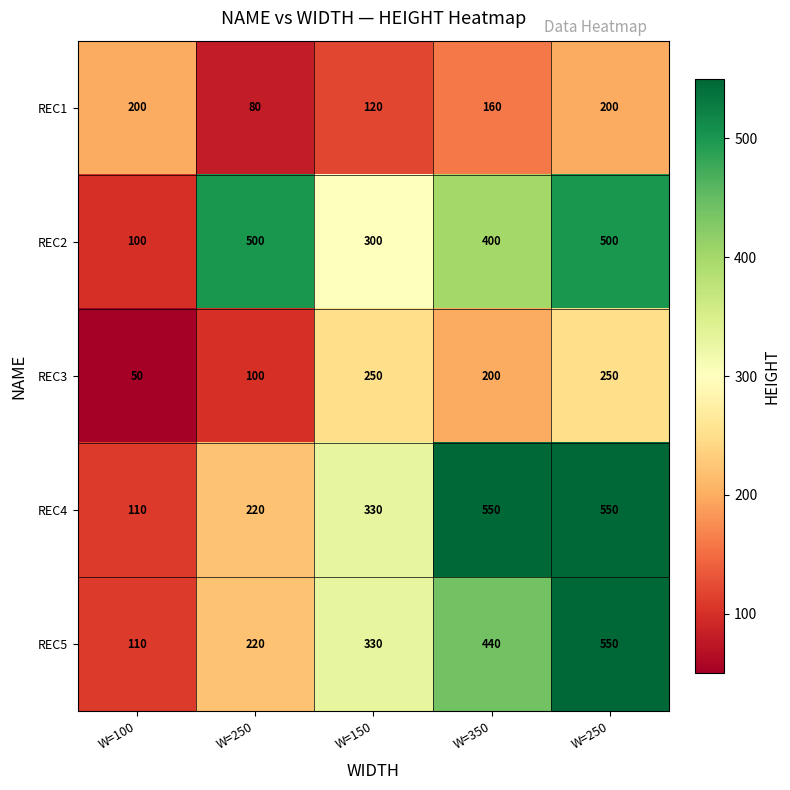

What is the smallest value displayed?

50